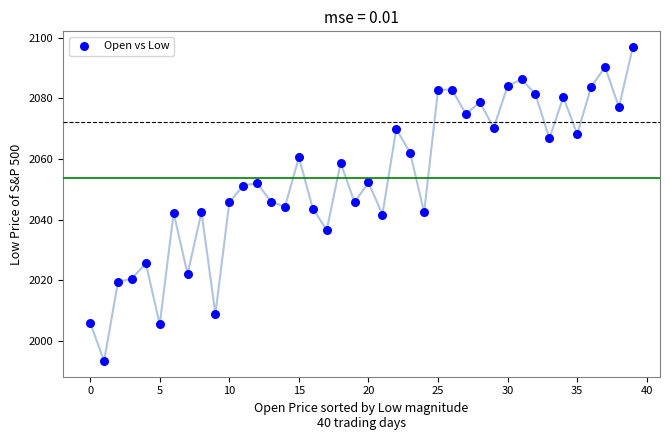

What is the range of Y values (max minus min)?

103.7